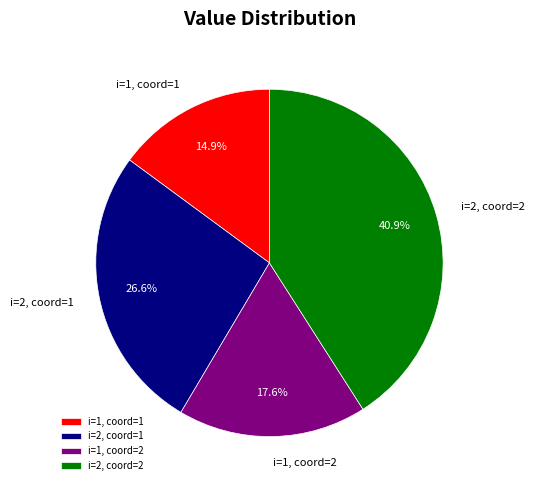

Which category has the biggest portion of the pie?

i=2, coord=2